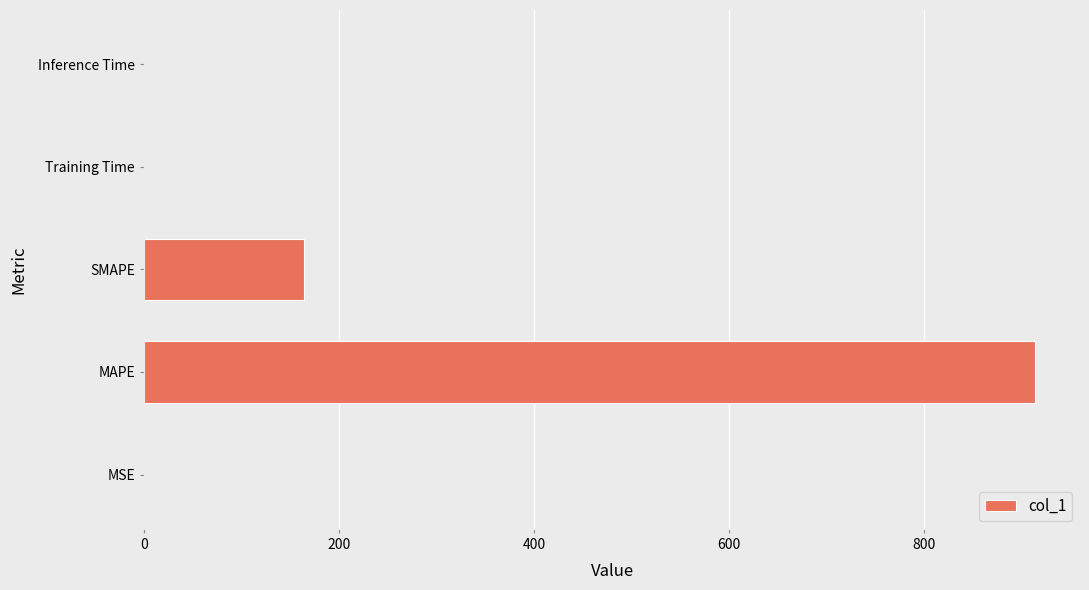

What is the sum of all values?

1078.3